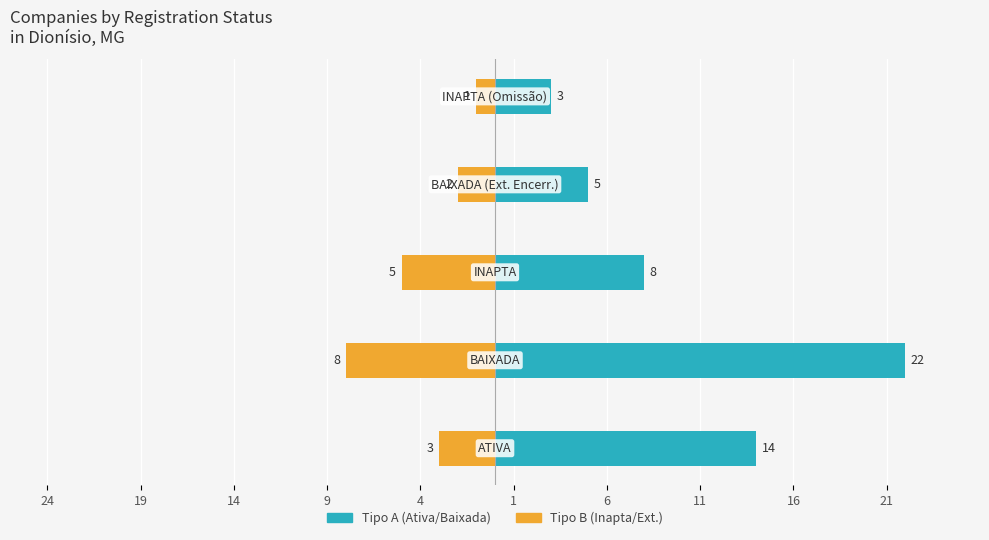

Reading left to right, what are all the values shown in this chart?

Tipo A (Ativa/Baixada): 14	22	8	5	3
Tipo B (Inapta/Ext.): -3	-8	-5	-2	-1